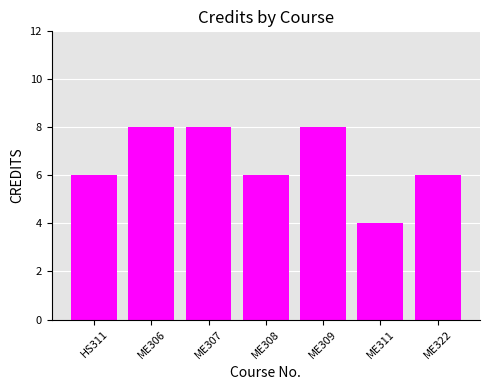

Which label corresponds to the smallest value in the chart?

ME311